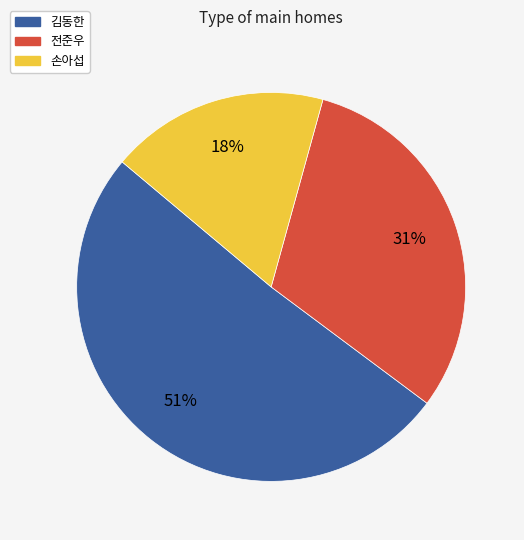

Is there any slice that represents more than half of the pie?

Yes